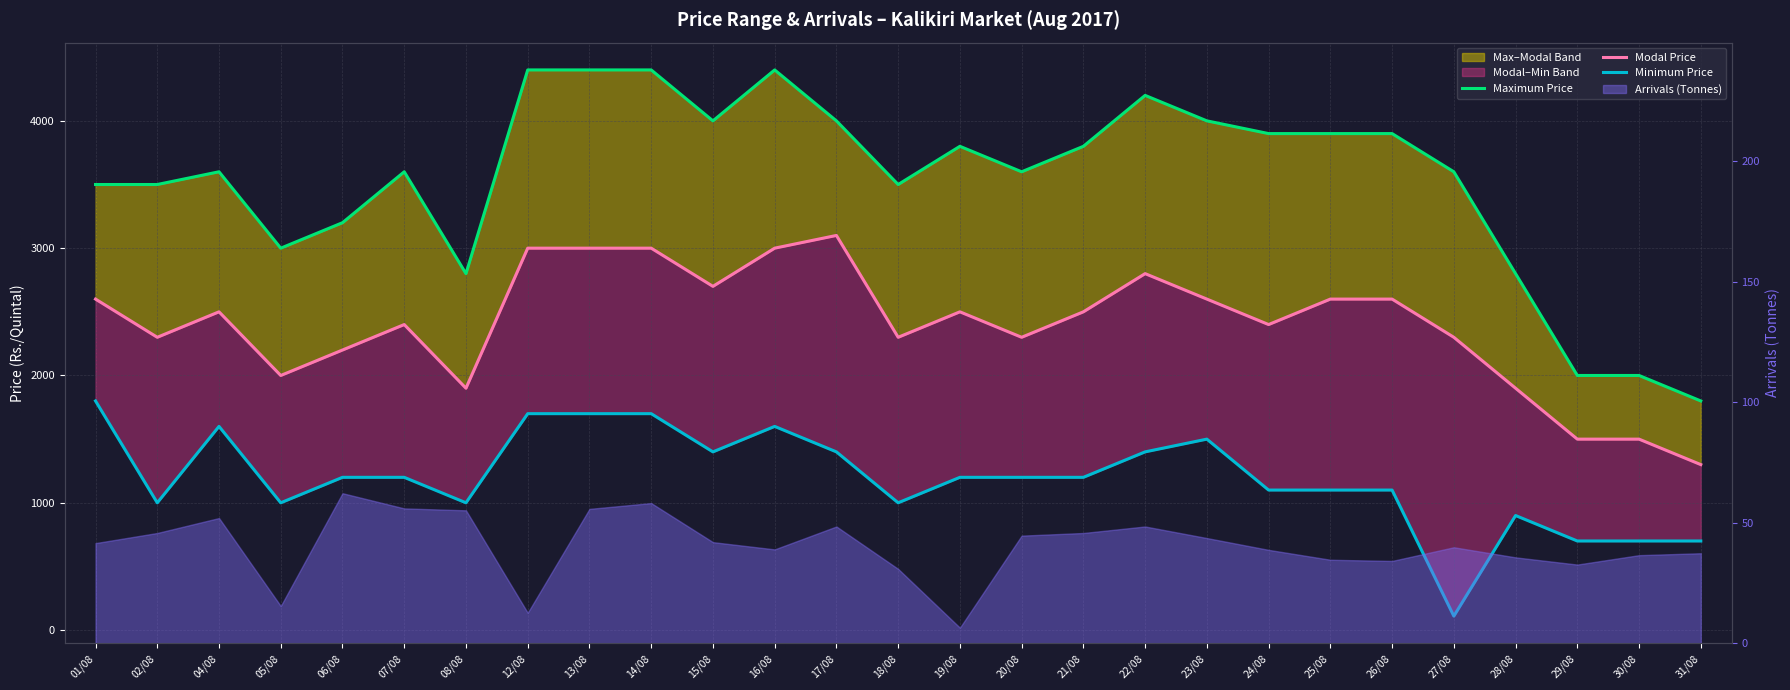

What value does the Maximum Price series have at 04/08, to the nearest 50?

3600